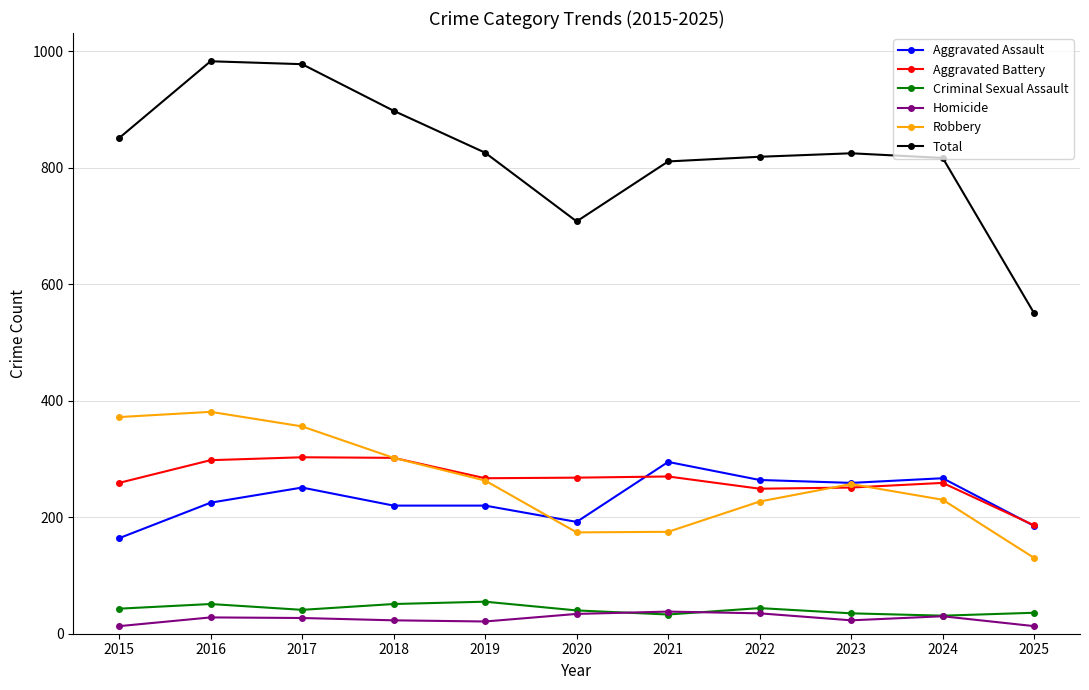

What is the difference between the Homicide values at 2020 and 2022?

1